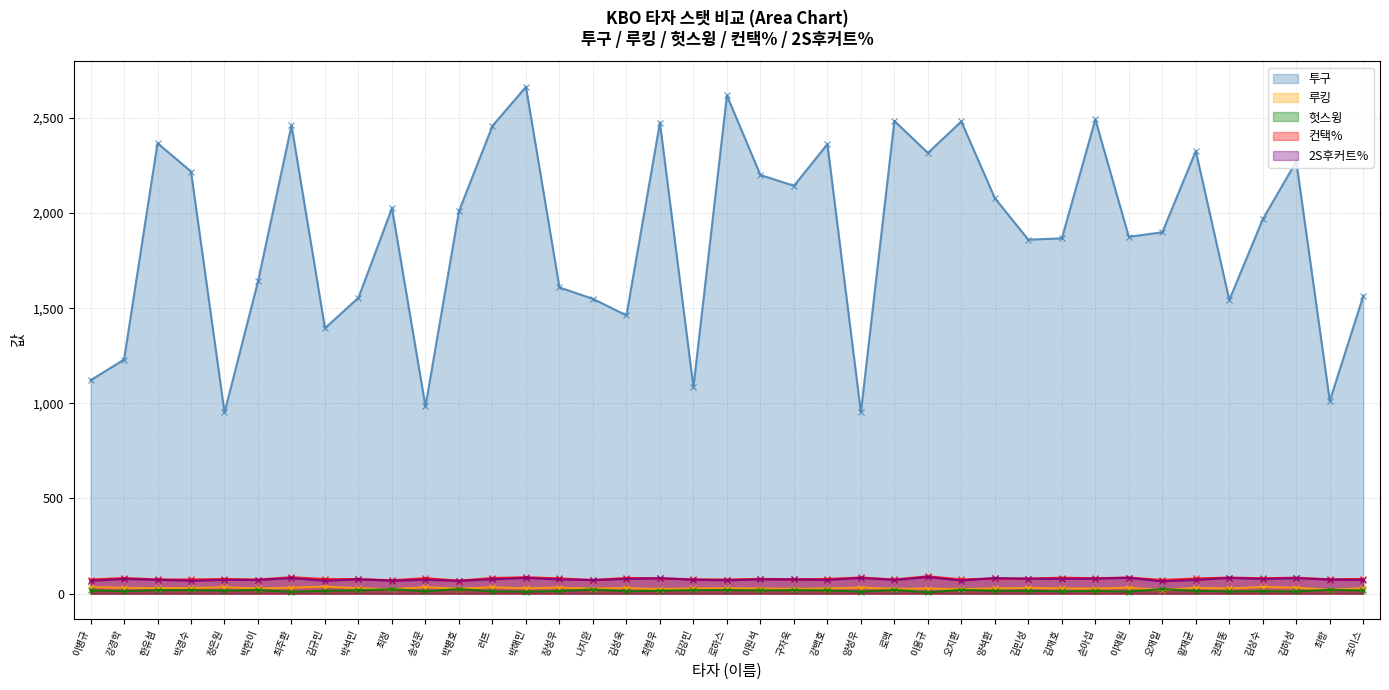

Reading right to left, transcribe all the data shown in this chart.

투구: 1564.0	1013.0	2271.0	1968.0	1543.0	2326.0	1899.0	1875.0	2492.0	1867.0	1860.0	2078.0	2481.0	2316.0	2484.0	953.0	2362.0	2143.0	2200.0	2618.0	1085.0	2475.0	1462.0	1549.0	1609.0	2663.0	2458.0	2010.0	984.0	2026.0	1555.0	1395.0	2461.0	1641.0	952.0	2218.0	2367.0	1230.0	1121.0
루킹: 28.2	20.0	30.9	34.6	26.9	30.3	18.5	31.2	26.2	27.2	29.9	27.1	23.9	26.2	25.0	31.7	26.7	24.6	26.6	27.8	26.9	23.5	29.9	25.5	31.5	27.5	33.0	26.1	33.7	22.8	27.8	36.9	31.0	27.2	33.1	29.5	28.9	30.2	34.1
헛스윙: 16.4	20.0	11.4	12.7	11.5	14.4	23.3	10.7	14.1	12.0	14.7	14.7	19.6	6.6	19.3	10.5	16.9	18.3	16.6	19.0	18.1	15.3	12.3	21.3	13.7	10.3	12.1	23.8	12.6	23.0	17.1	15.1	9.5	19.1	15.5	18.3	18.2	12.7	17.3
컨택%: 77.1	75.1	83.6	80.6	84.2	79.4	71.4	84.4	80.9	83.5	79.1	79.9	74.3	91.0	74.3	84.7	76.9	75.7	77.4	73.7	75.3	80.0	82.4	71.4	80.0	85.8	82.0	67.8	81.0	70.2	76.4	76.1	86.2	73.8	76.8	74.1	74.5	81.9	73.7
2S후커트%: 72.0	73.6	80.9	77.2	82.5	72.2	64.3	83.1	78.9	77.4	78.1	81.8	68.8	86.9	72.0	82.2	71.8	74.7	74.6	70.0	72.7	81.5	77.0	71.4	74.2	82.7	75.0	67.2	72.8	67.6	75.2	67.3	81.7	71.7	72.1	67.7	72.6	76.8	67.2